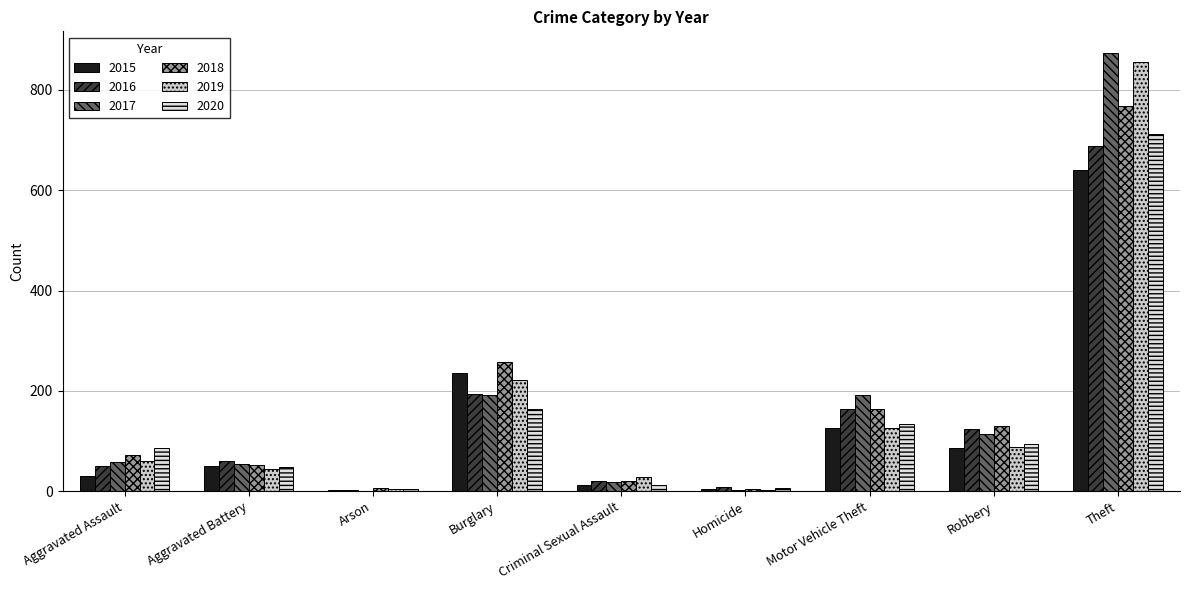

At which category is the sum across all series the highest?

Theft